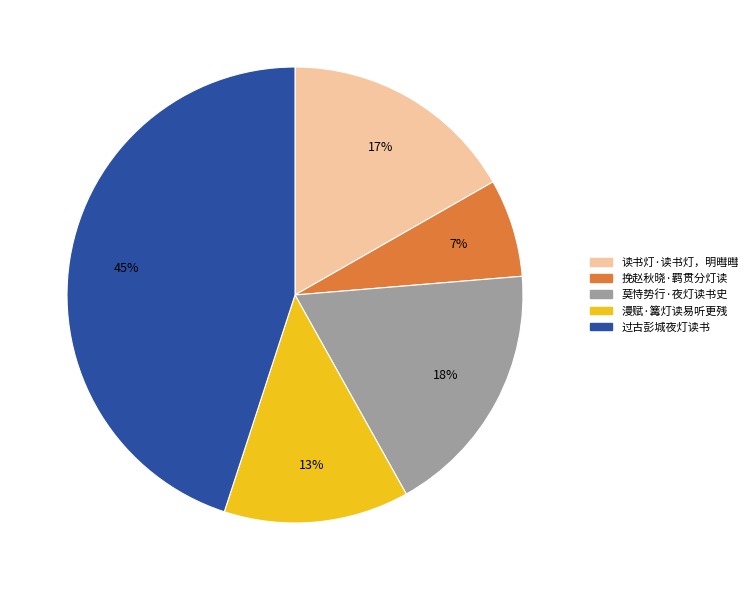

To the nearest percent, what is the difference between the 莫恃势行·夜灯读书史 and 漫赋·篝灯读易听更残 slice percentages?

5%